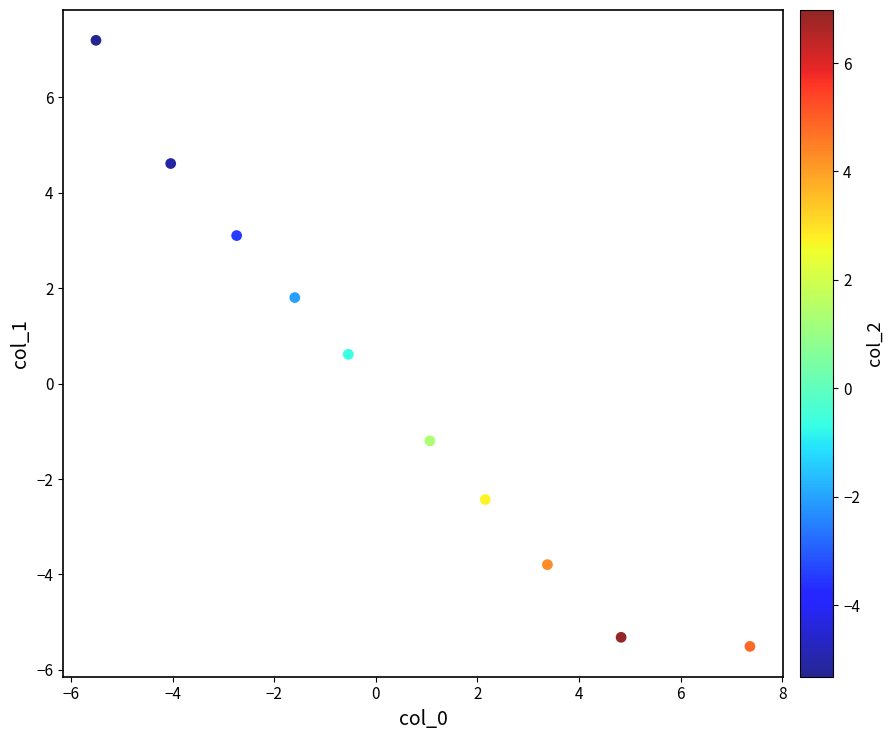

What is the range of Y values (max minus min)?

12.7